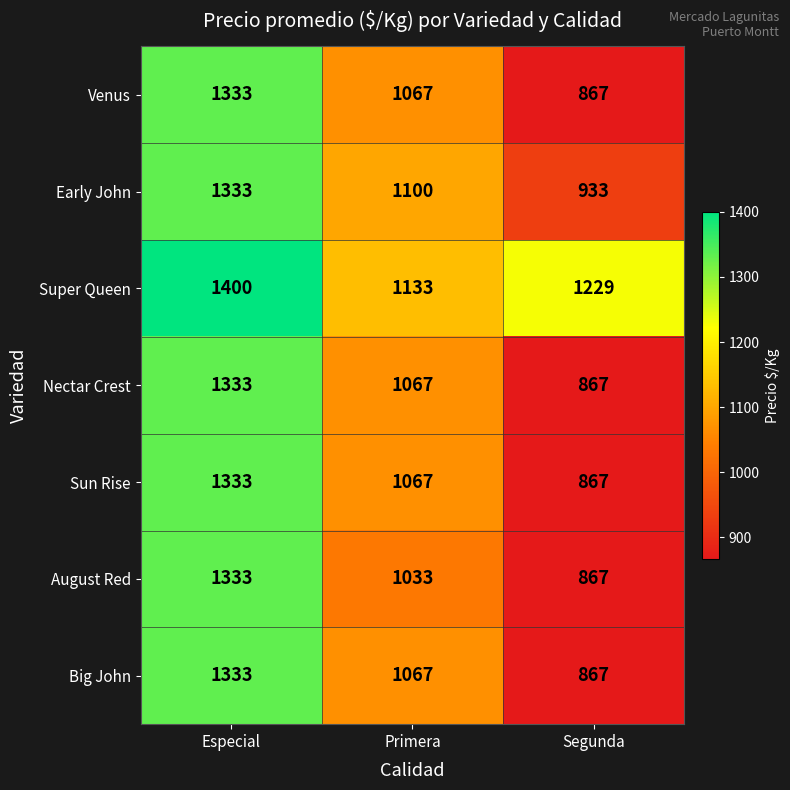

At how many categories does at least one series exceed 1372?

1